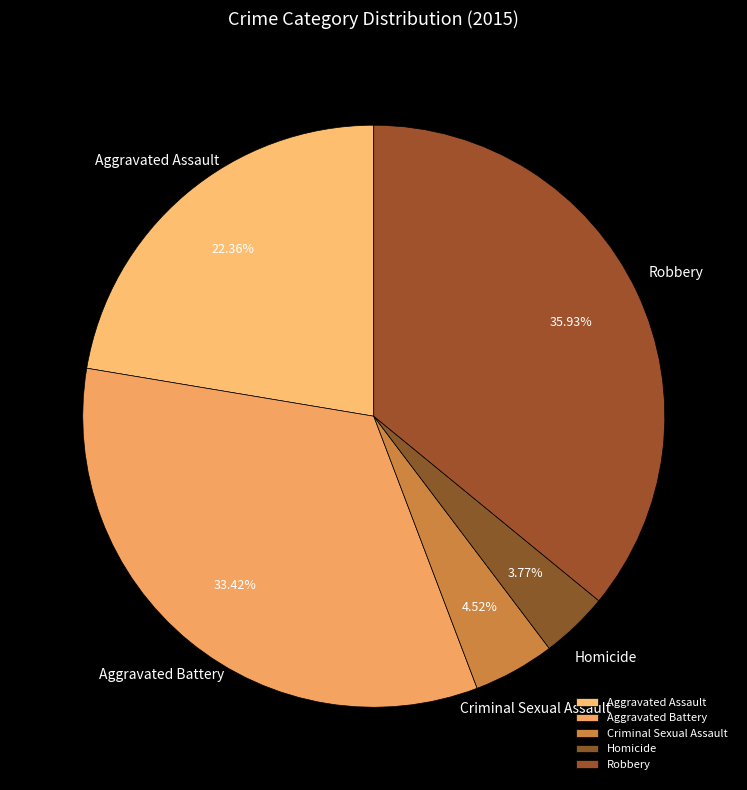

Which has a higher value, Homicide or Aggravated Battery?

Aggravated Battery